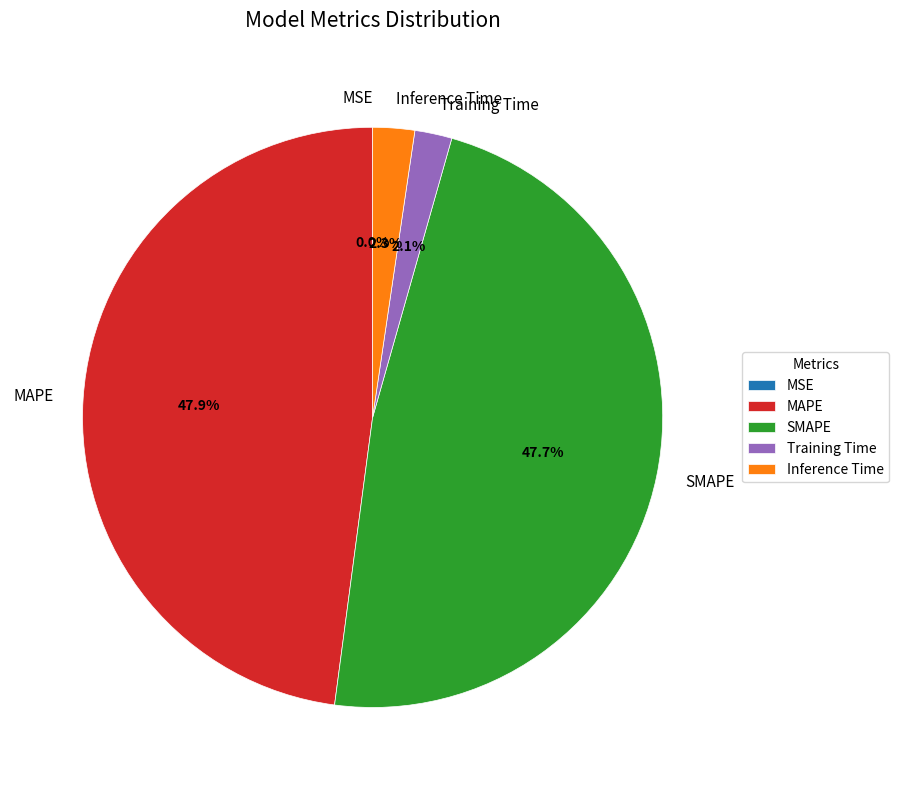

Is there a majority slice in this chart?

No